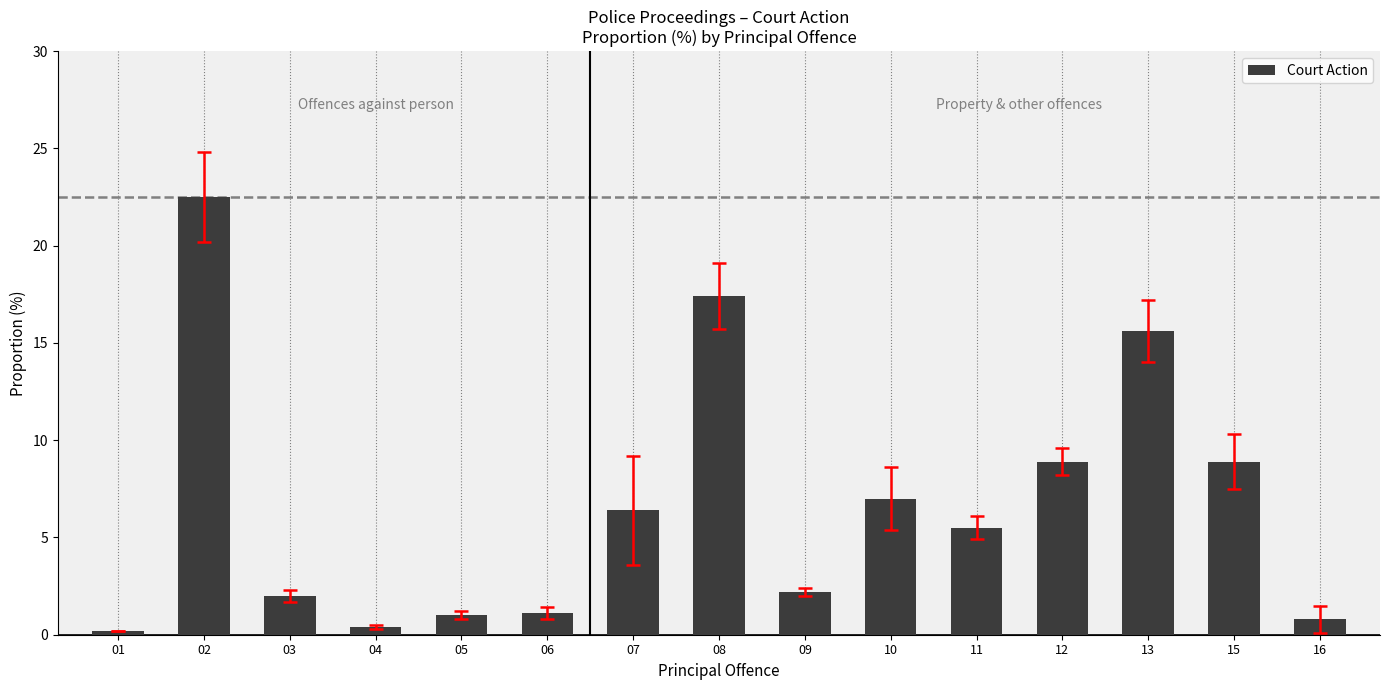

Where does the data first go above 5?

02